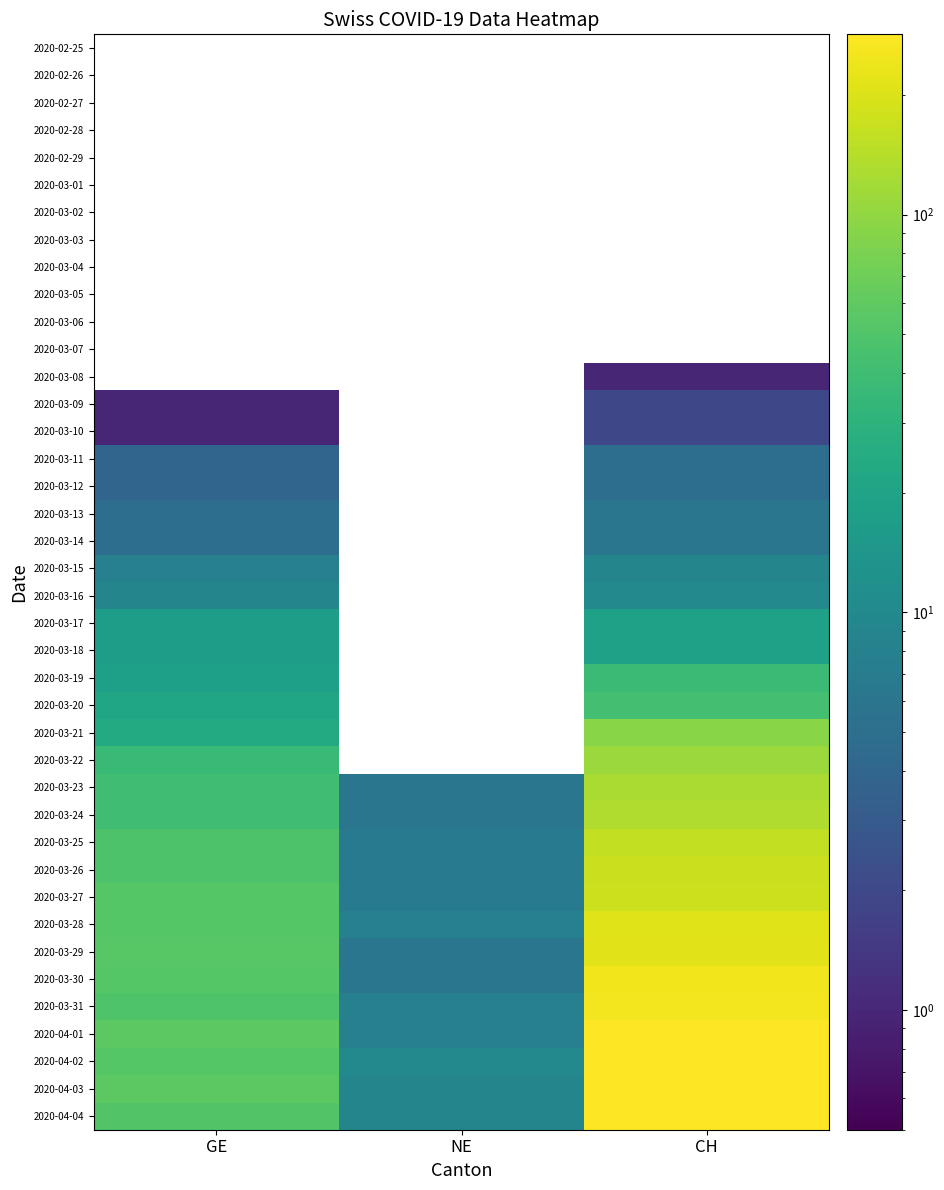

What is the maximum value shown in the chart?

284